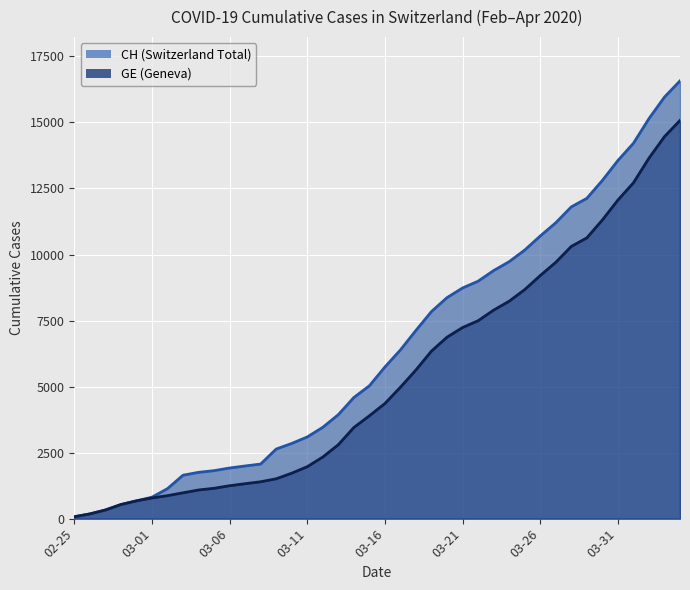

What position from the left is 2020-03-23?

28